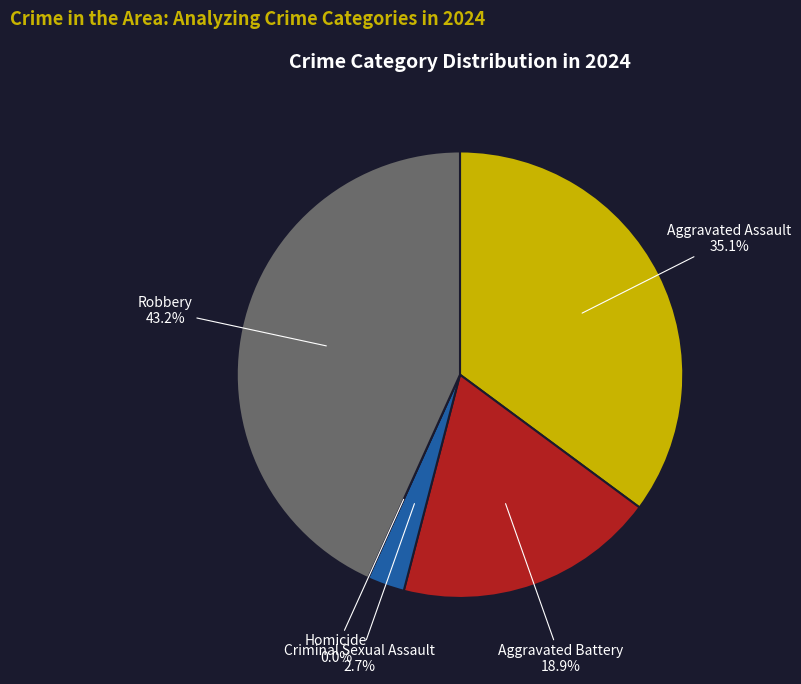

Which category has the biggest portion of the pie?

Robbery